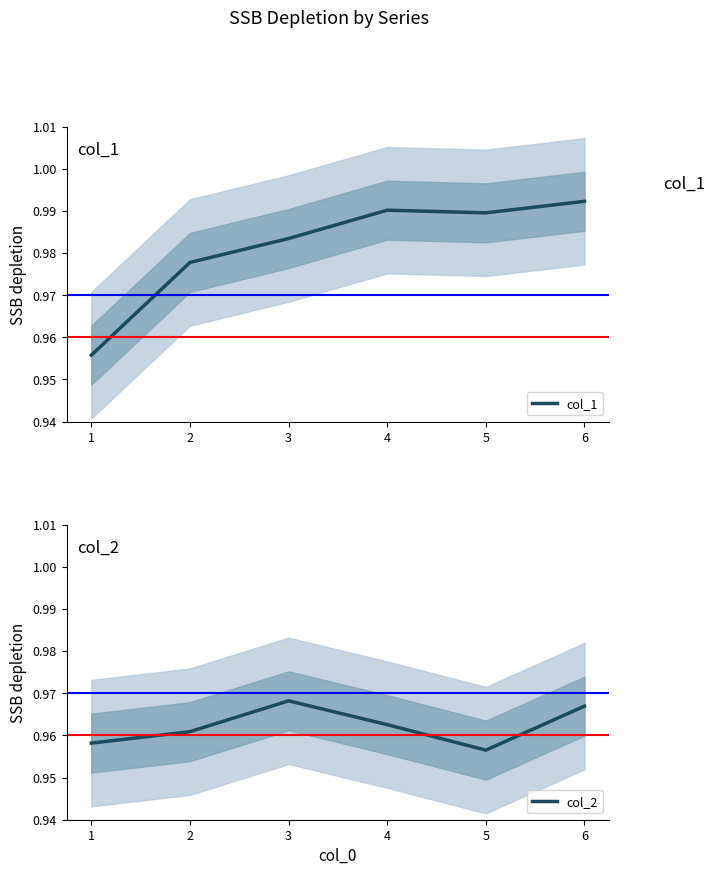

Does the chart display data point markers on the line(s)?

No